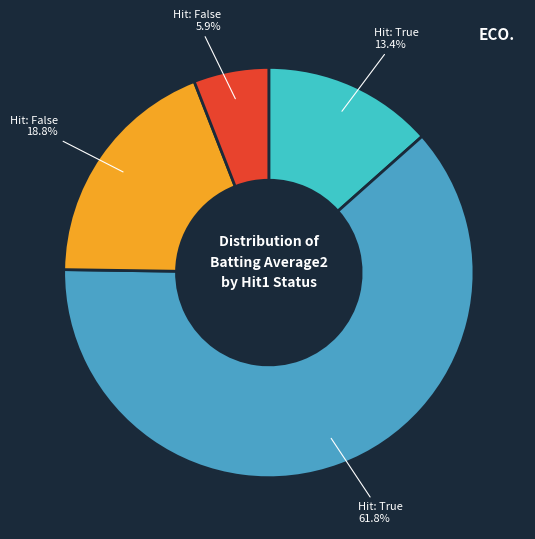

How many slices are in this pie chart?

4